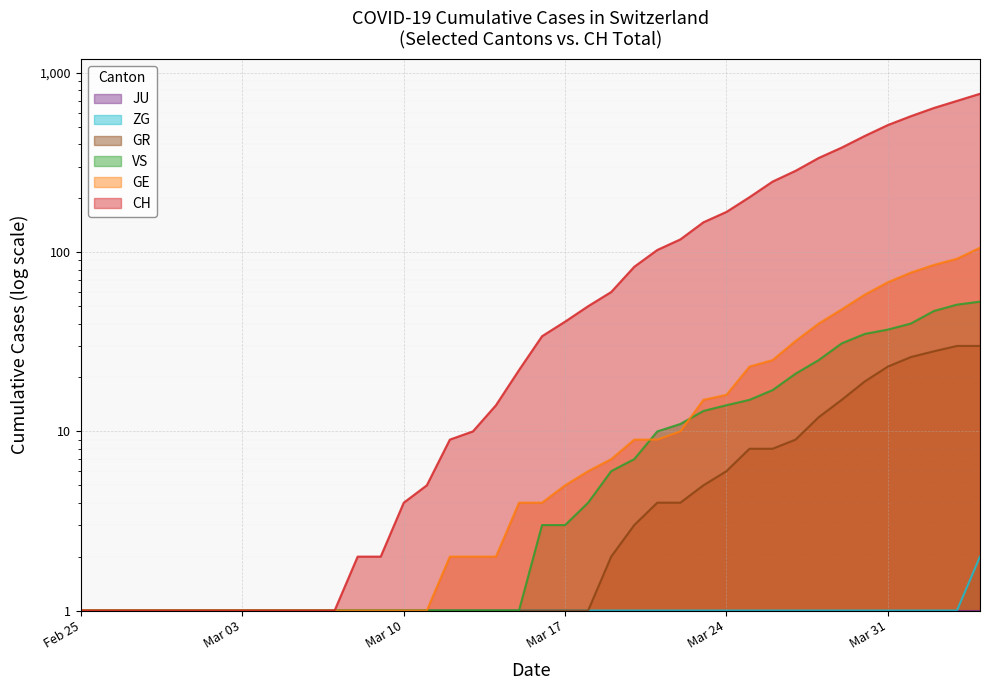

Which series has the largest range (max minus min)?

CH